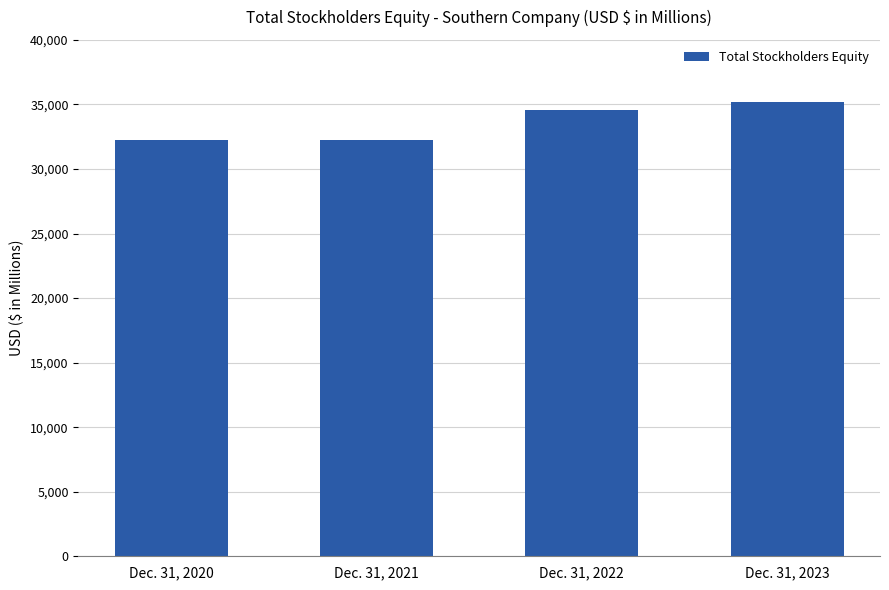

What is the minimum value shown in the chart?

32234